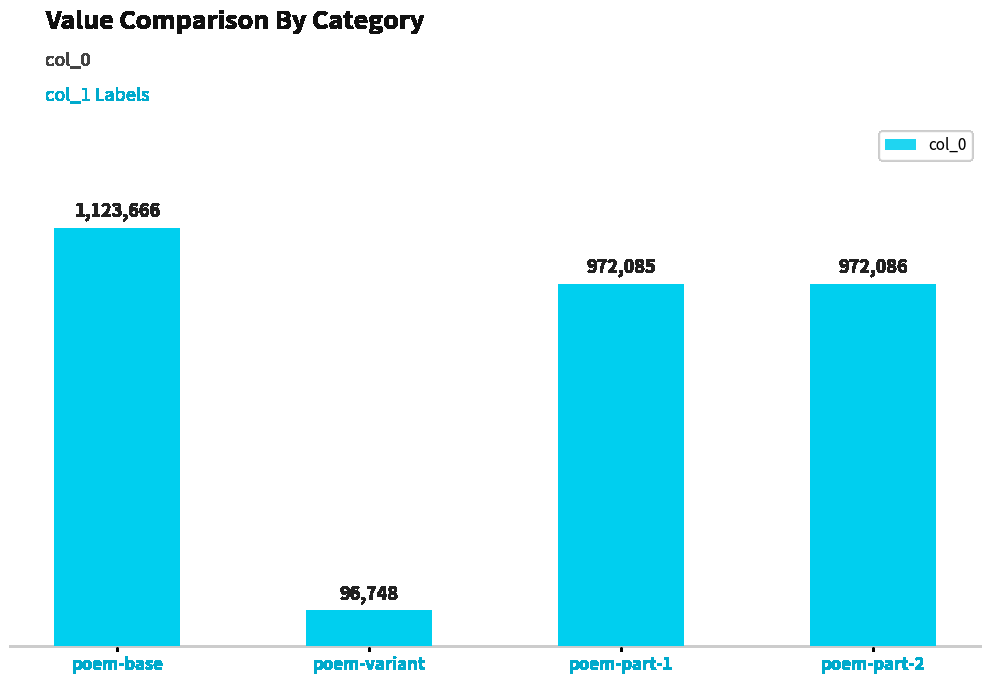

List the labels in order of value, smallest first.

poem-variant, poem-part-1, poem-part-2, poem-base